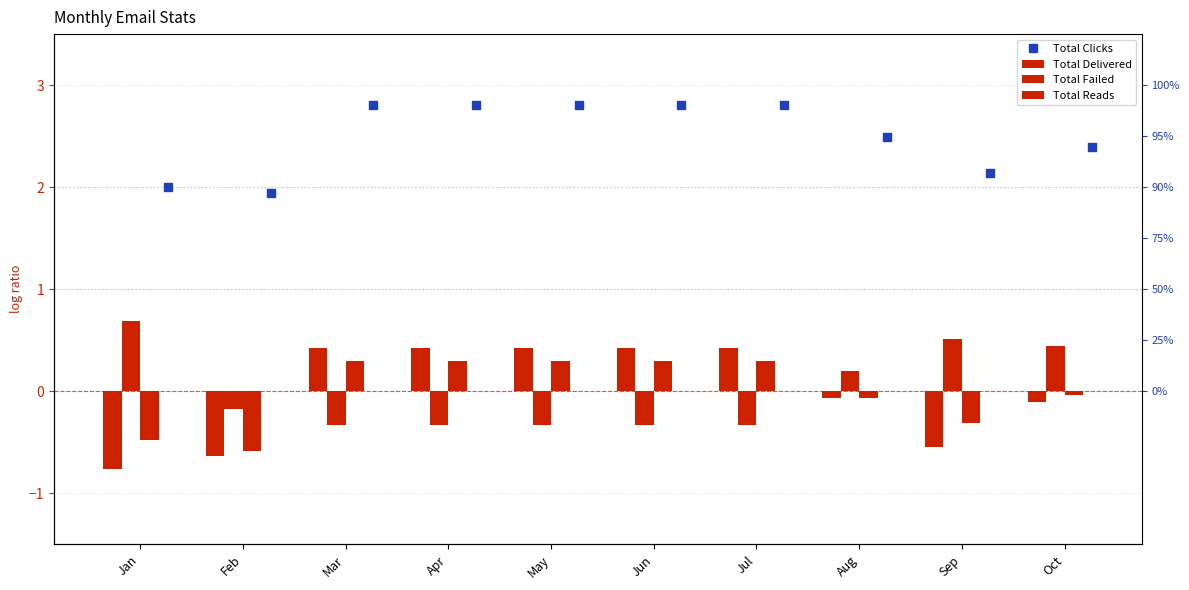

At how many categories does at least one series exceed 0?

10